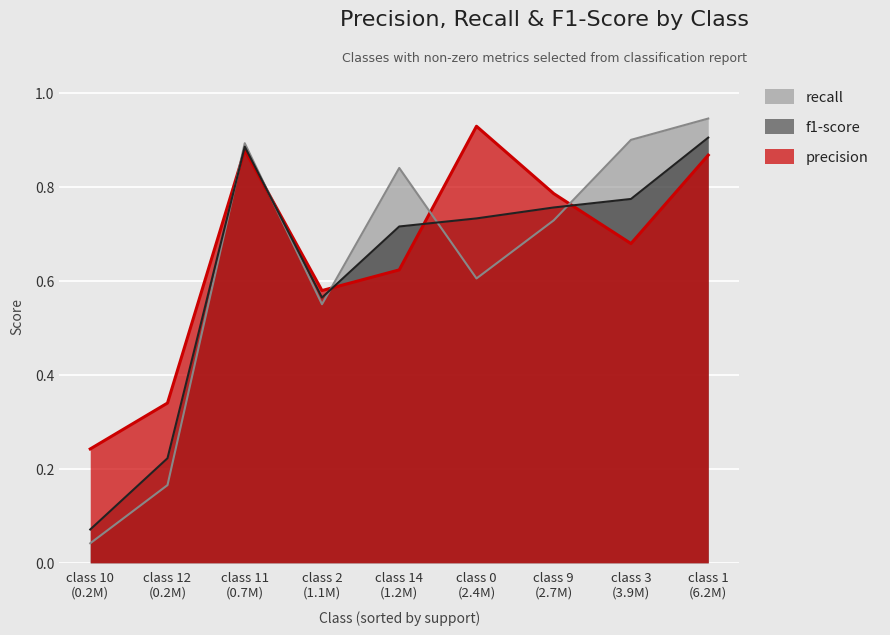

Is it true that recall equals 1.4 at 11?

False